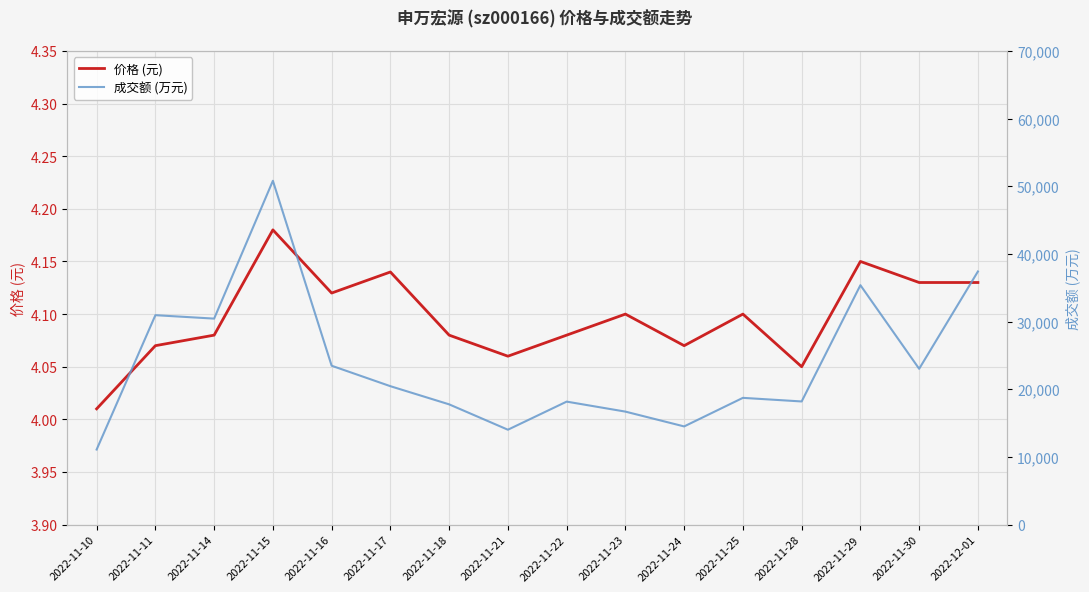

What are all the series names shown in the legend?

价格 (元), 成交额 (万元)